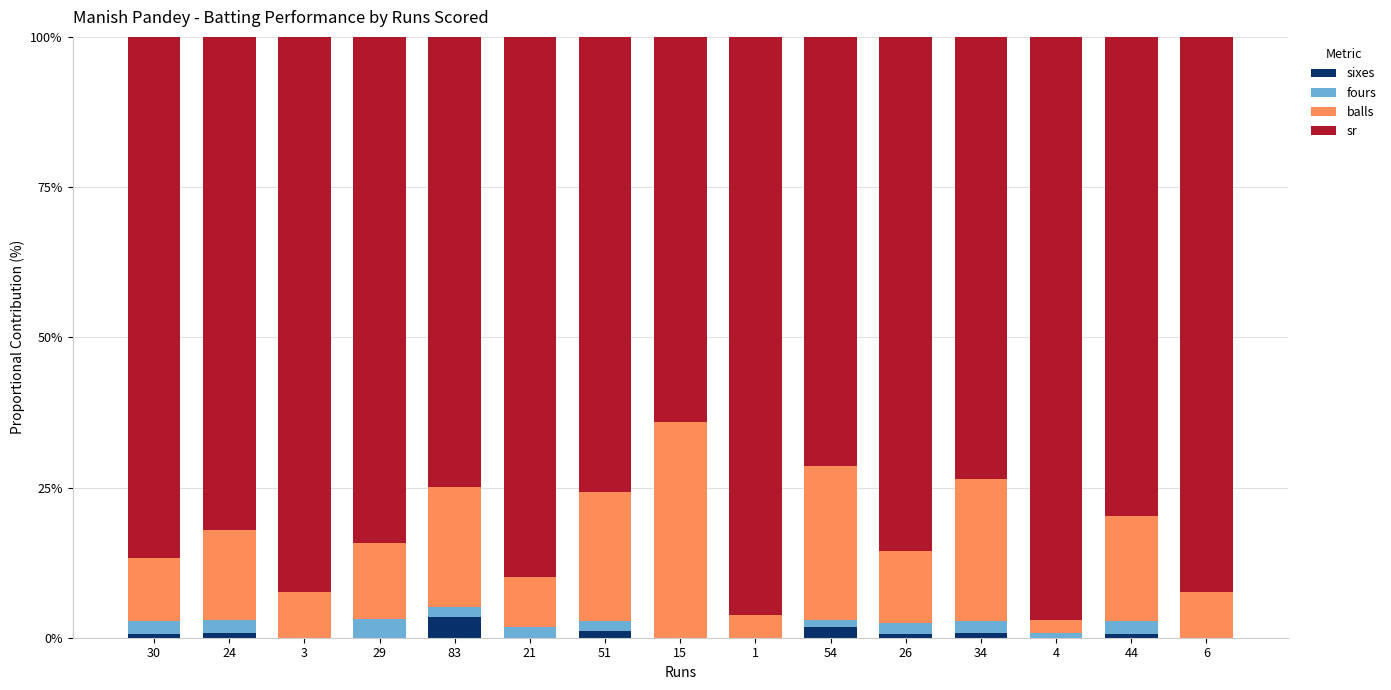

The sixes series shows 0.0 at 3. True or false?

True